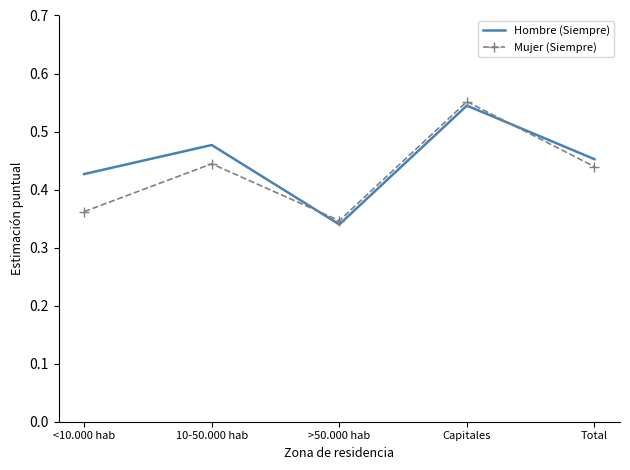

Where do Hombre (Siempre) and Mujer (Siempre) first cross each other?

10-50.000 hab and >50.000 hab